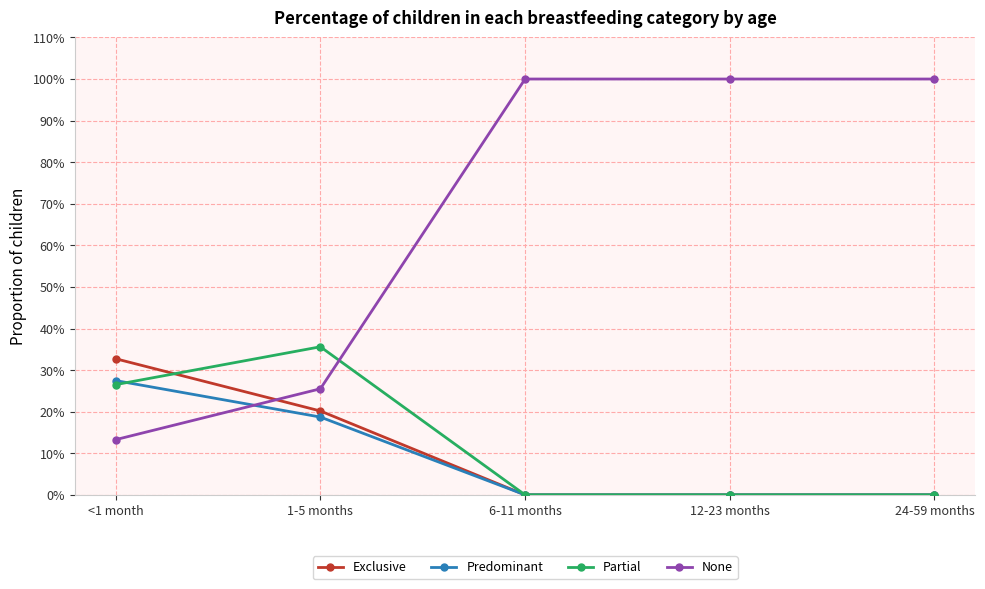

At how many categories does at least one series exceed 0?

5